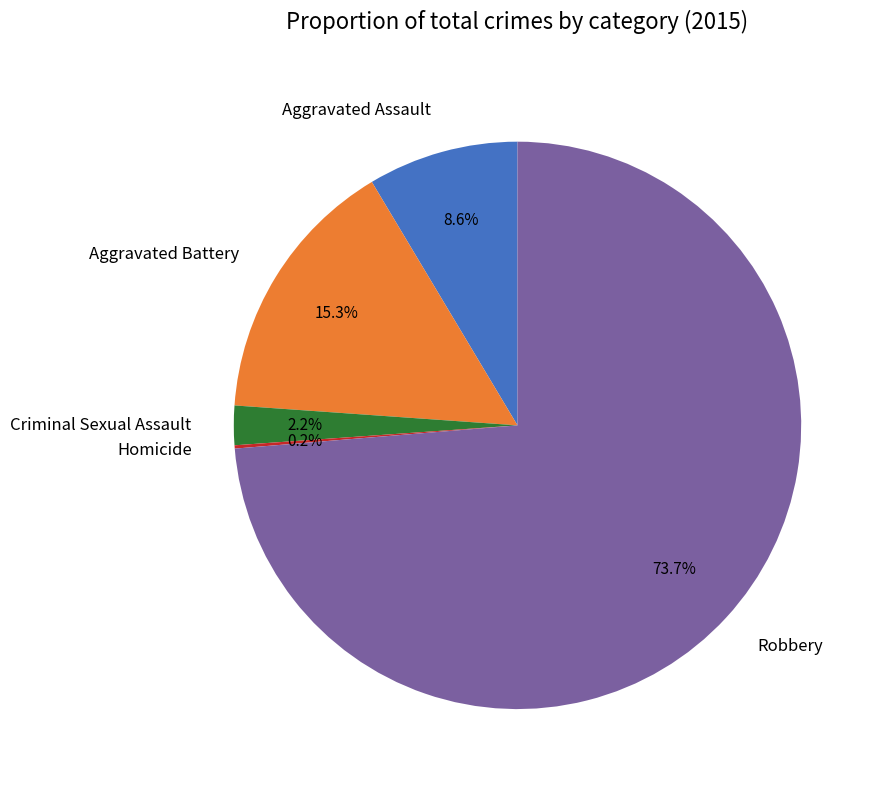

Between Aggravated Assault and Criminal Sexual Assault, which is larger?

Aggravated Assault